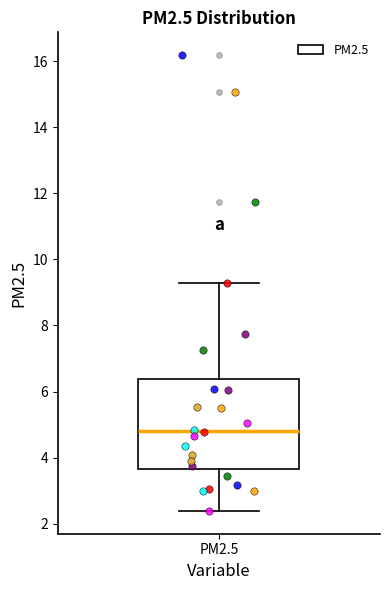

Transcribe this box plot: give where the median line is, the range the box spans, and where the two whiskers end, as read against the y-axis. The values are not printed on the chart, so give them approximately, as read against the axis.

median 4.8, box 3.6 to 6.4, whiskers 2.4 to 9.2